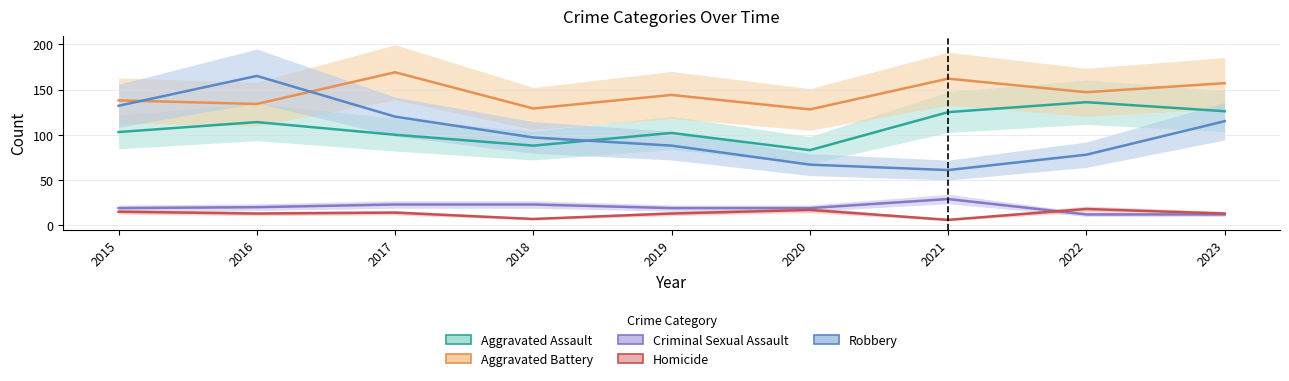

True or false: Criminal Sexual Assault has a value of 5 at 2016.

False